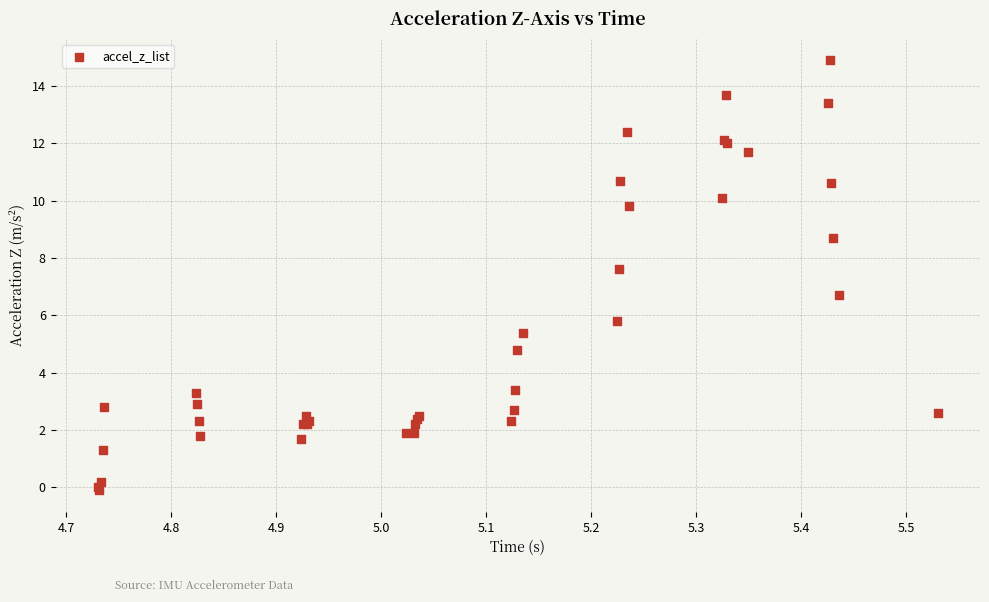

What Y value in the scatter plot is closest to 7?

6.7